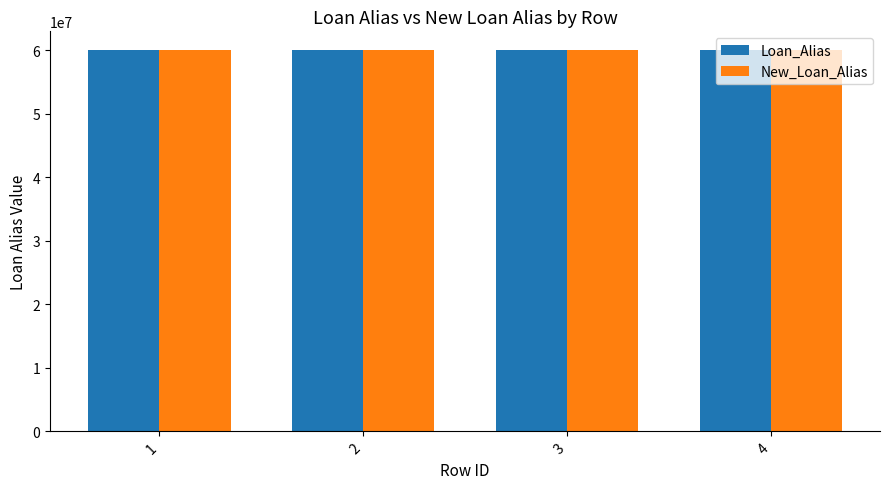

What is the minimum value for Loan_Alias?

60000711